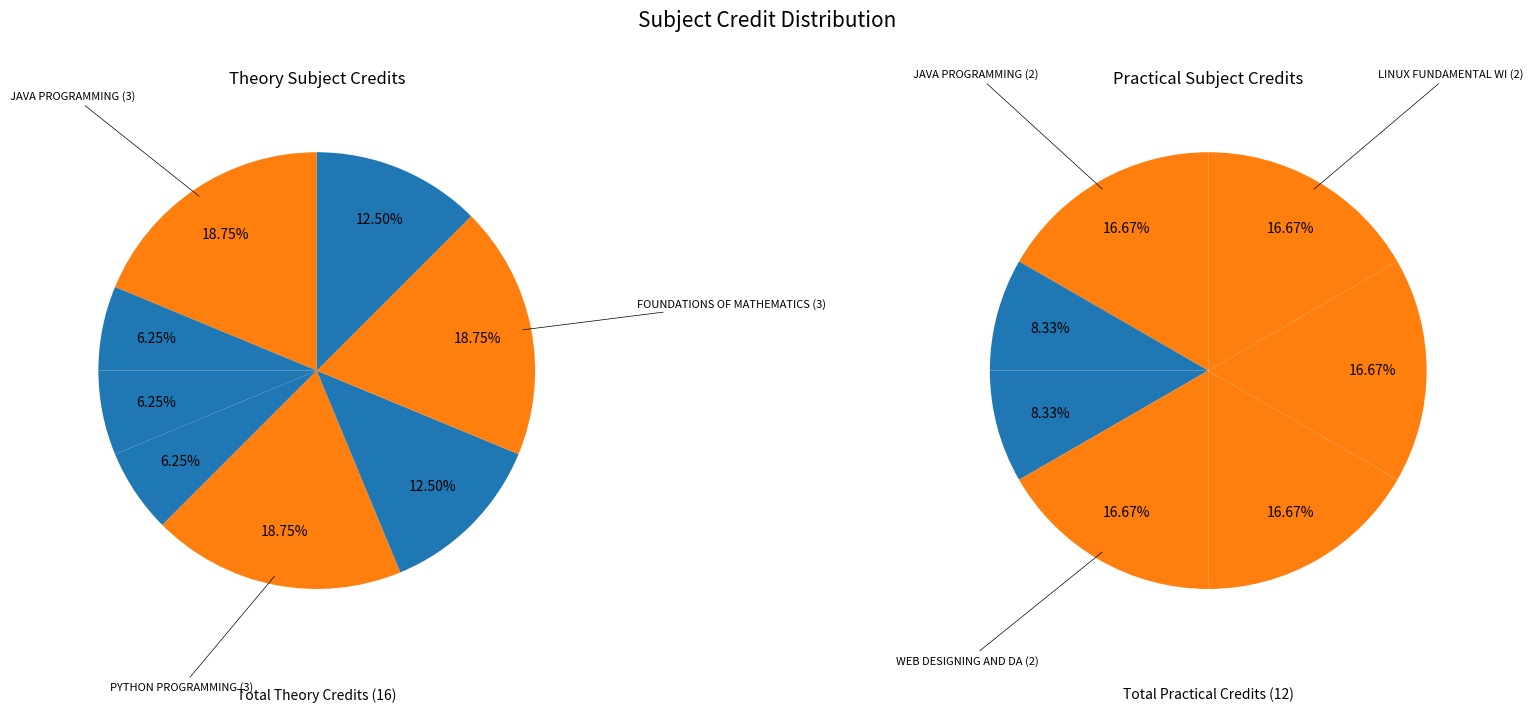

Count the number of slices in the pie.

8